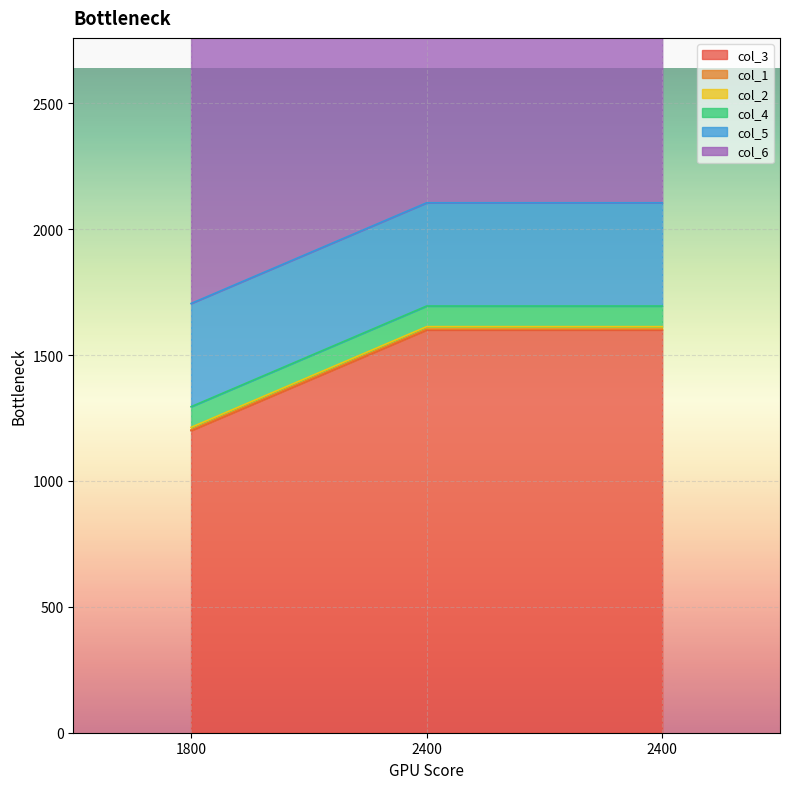

At which label is col_2 closest to 10?

1800